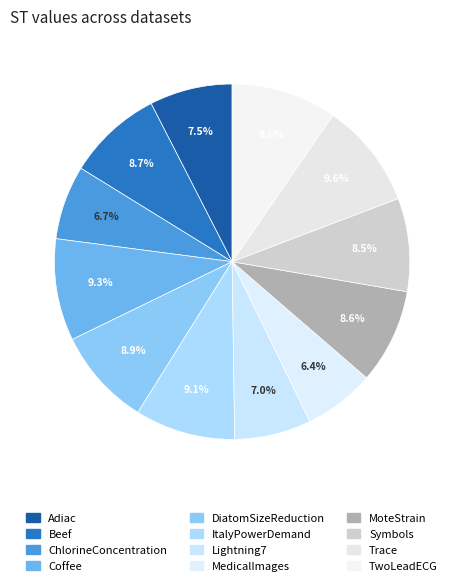

How many segments does this pie chart have?

12